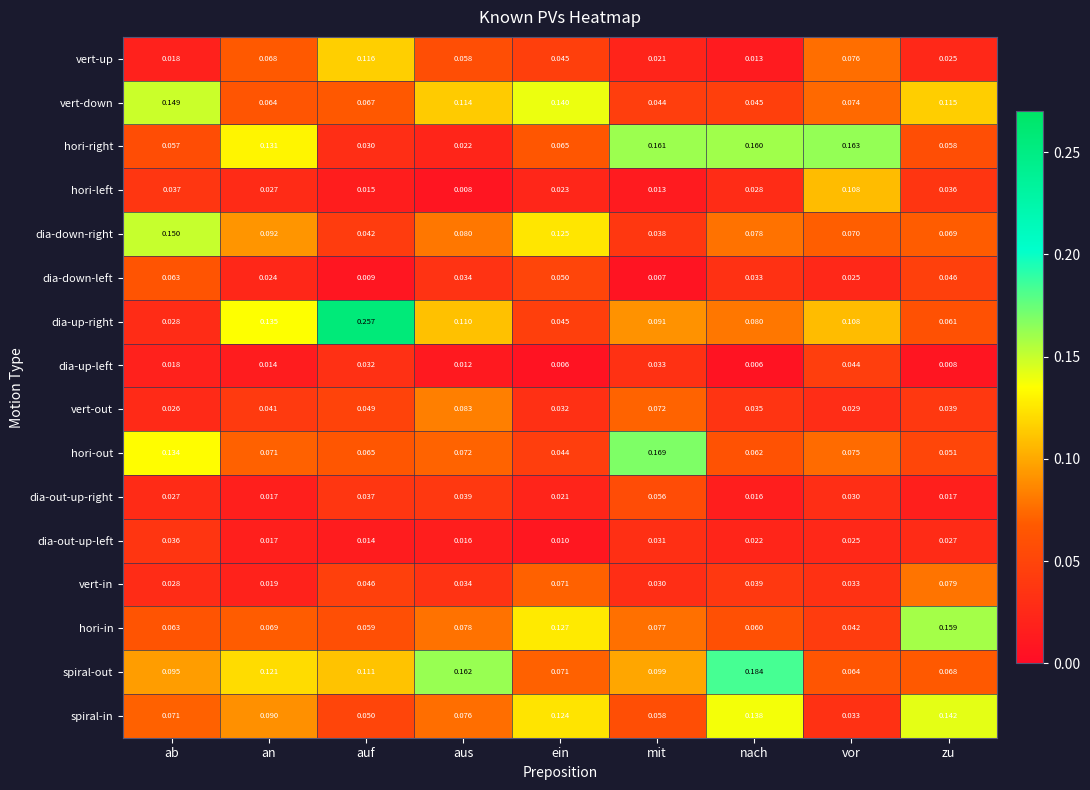

At mit, list the series in order from largest to smallest.

hori-out, hori-right, spiral-out, dia-up-right, hori-in, vert-out, spiral-in, dia-out-up-right, vert-down, dia-down-right, dia-up-left, dia-out-up-left, vert-in, vert-up, hori-left, dia-down-left